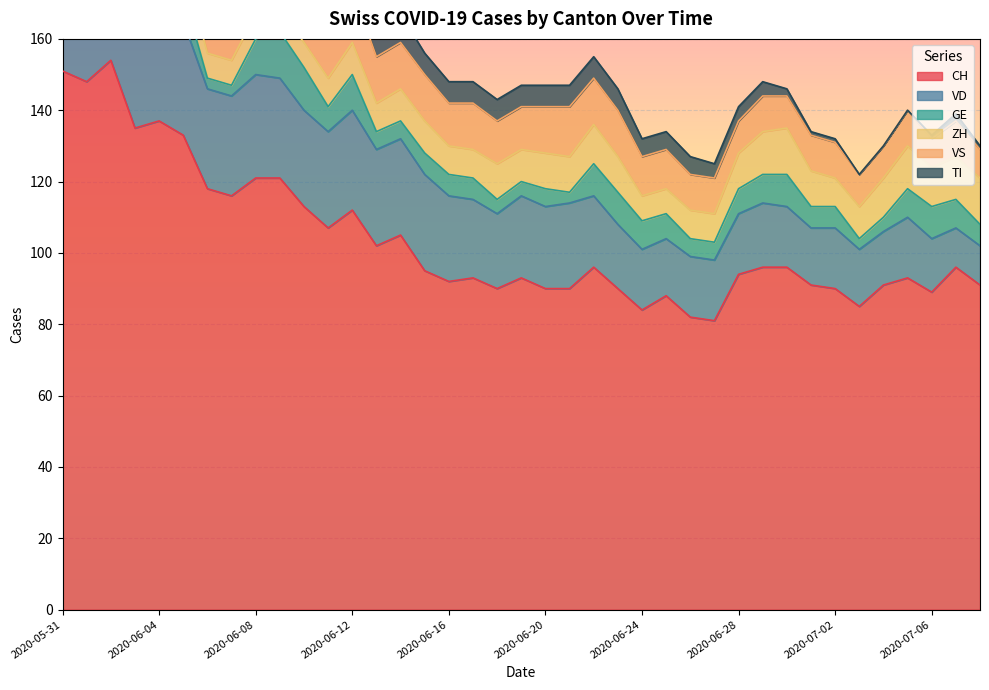

At which category does the chart reach its minimum across all series?

2020-07-03